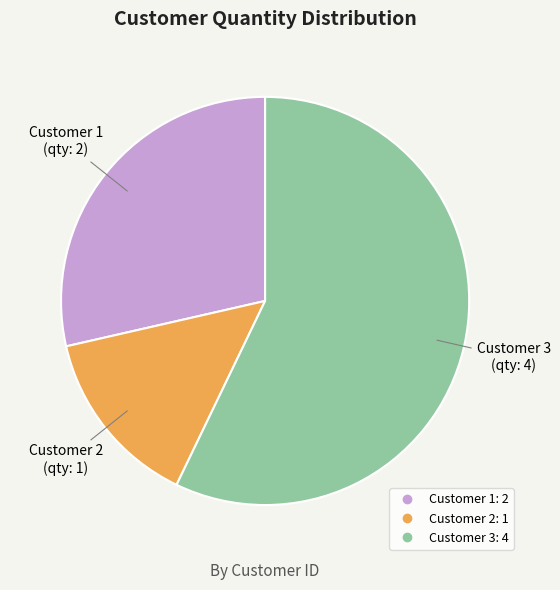

Does any single category account for the majority?

Yes